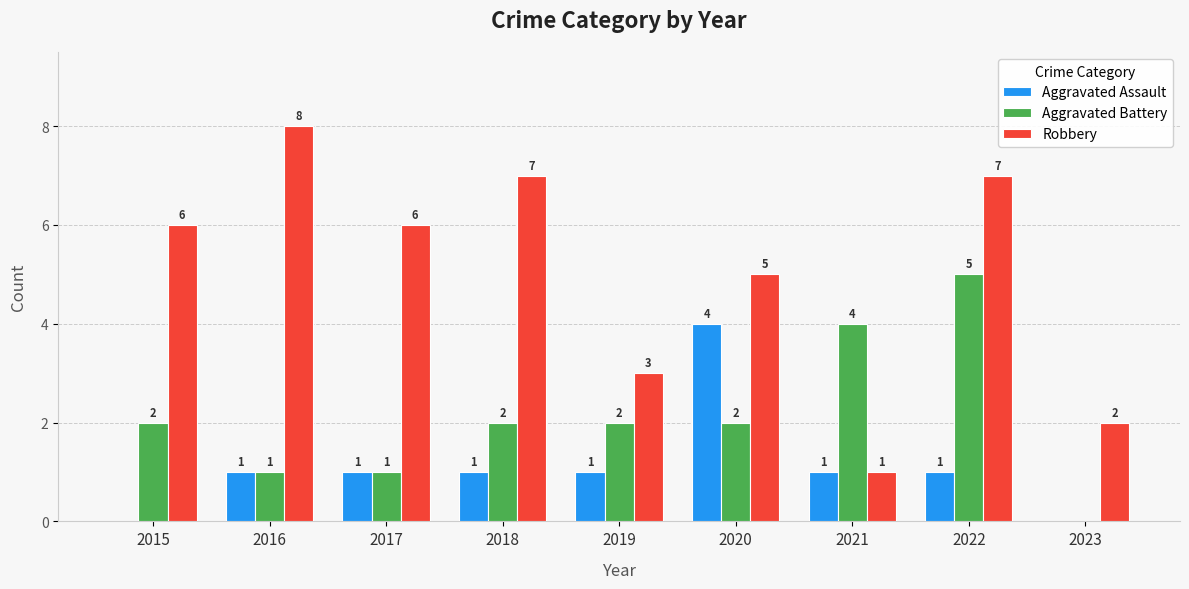

How many Aggravated Assault values are between 1 and 2?

6